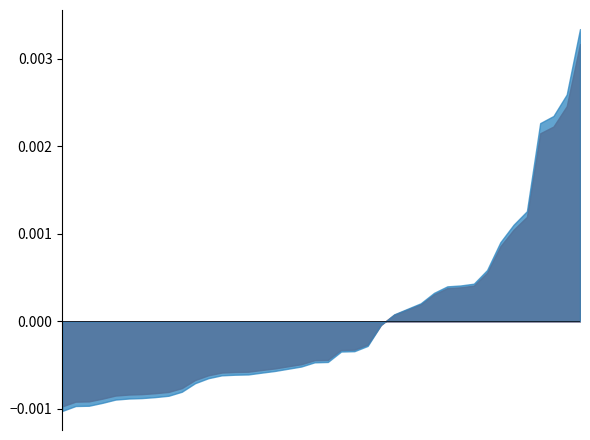

True or false: co1 has a value of 0.1 at 9.

False